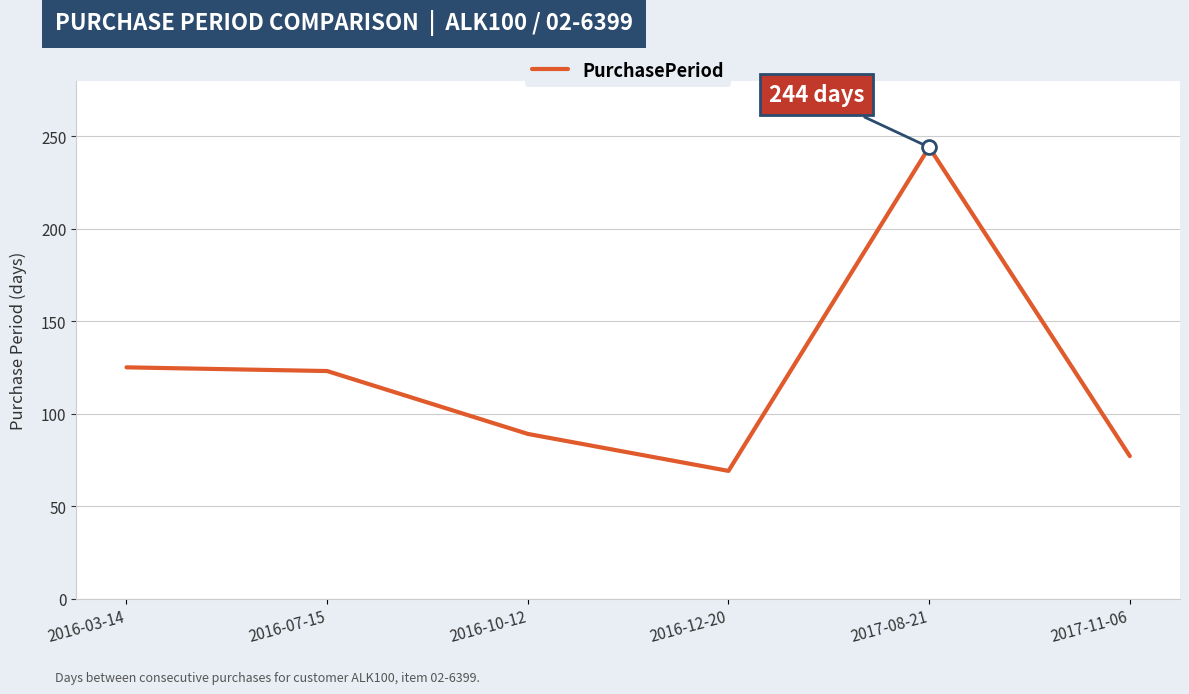

True or false: the data shows 69 at 2016-12-20.

True